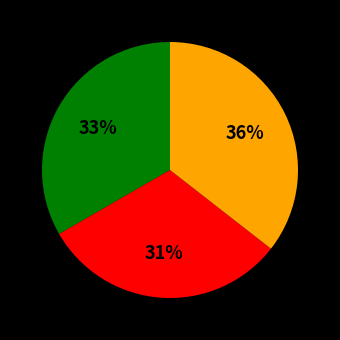

To the nearest percent, what is the average slice percentage?

33%